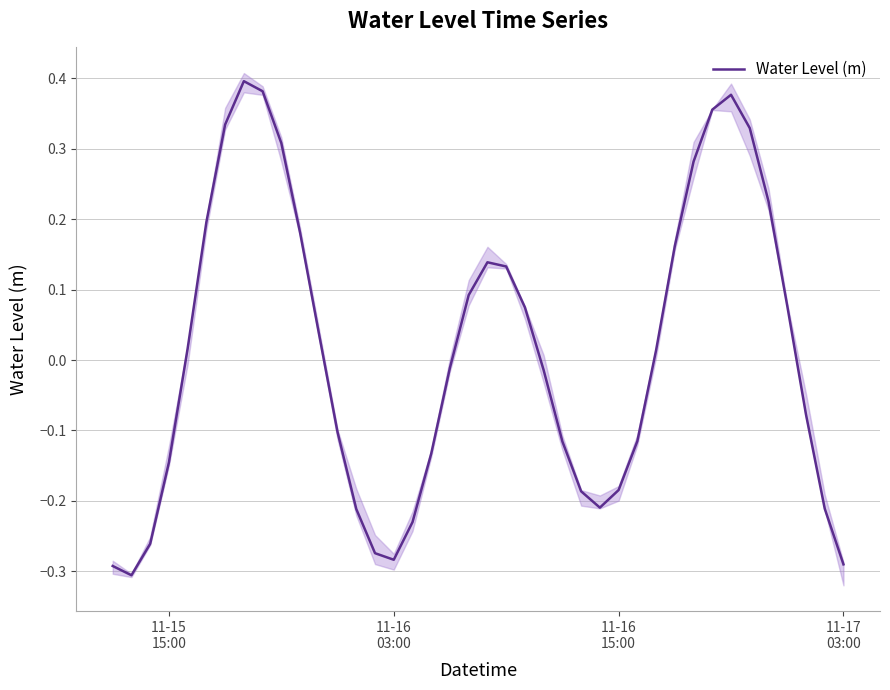

How many values are above zero?

20